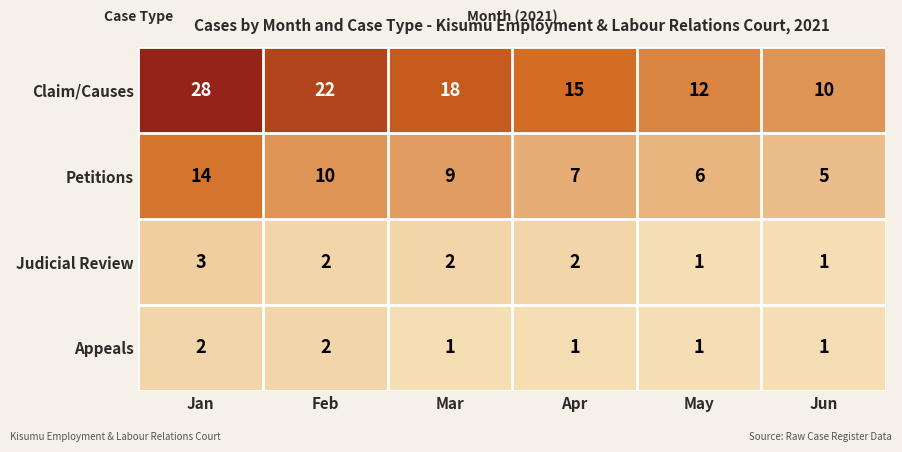

What is the difference between the highest and lowest values at May?

11